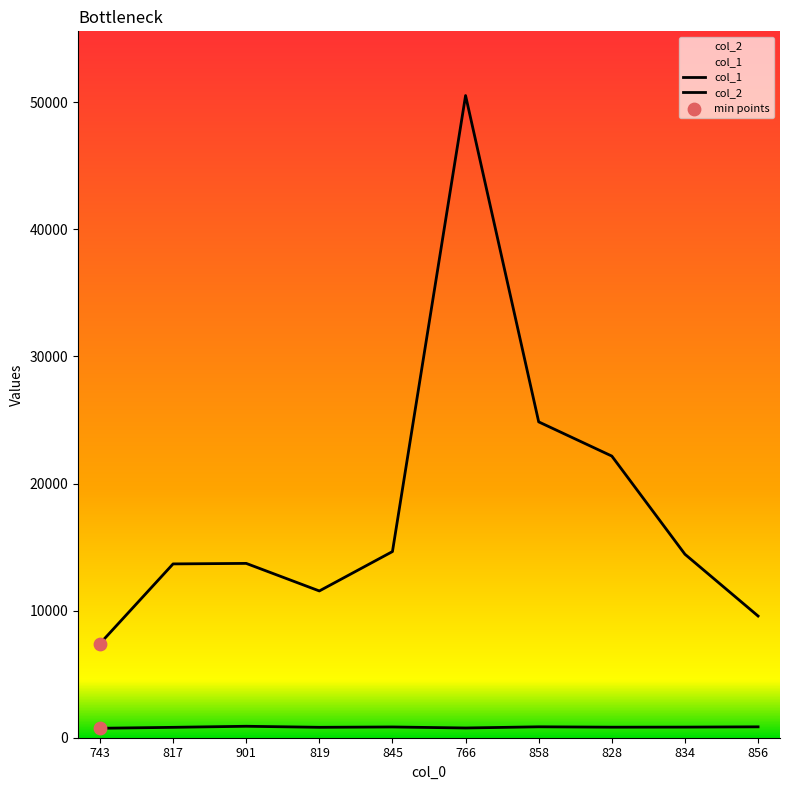

Which series has the largest total across all categories?

col_1